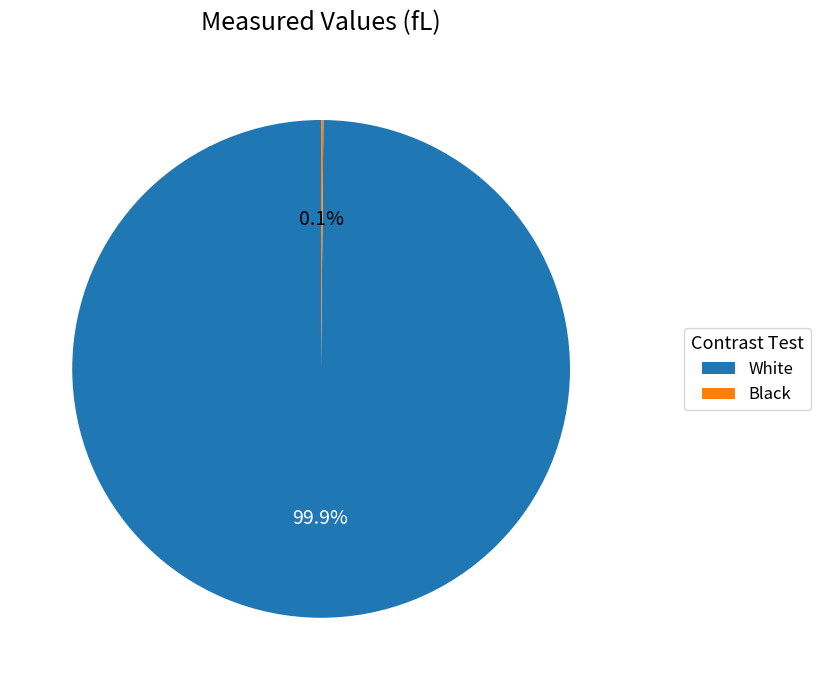

What is the largest slice in the pie chart?

White